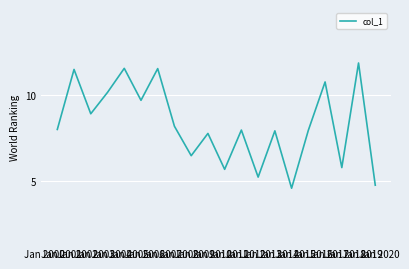

What is the change in value from Jan 2009 to Jan 2016?

+0.1